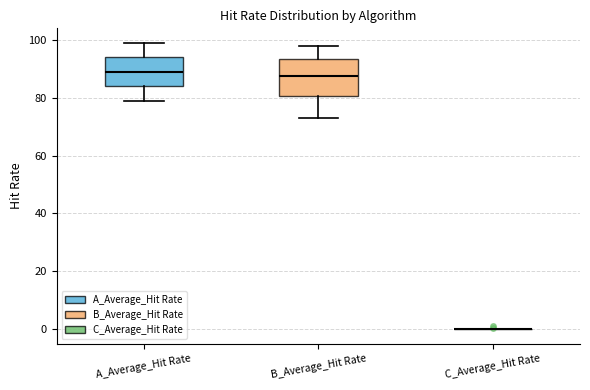

Which box is the tallest, from its lower edge to its upper edge?

B_Average_Hit Rate